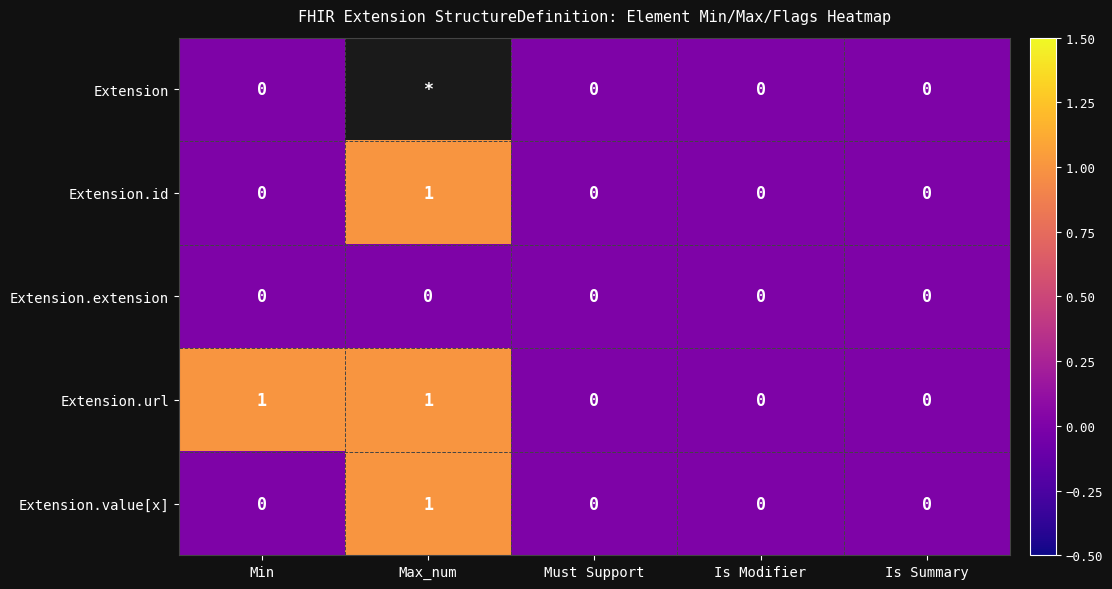

How many series are shown in this chart?

5